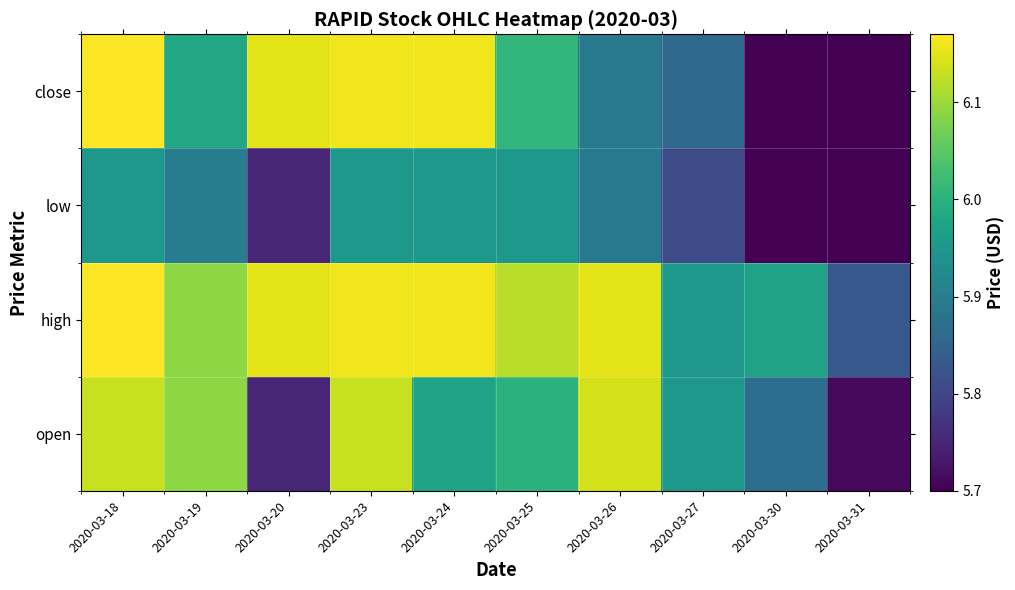

Which has a higher value, 2020-03-18 or 2020-03-24?

2020-03-18